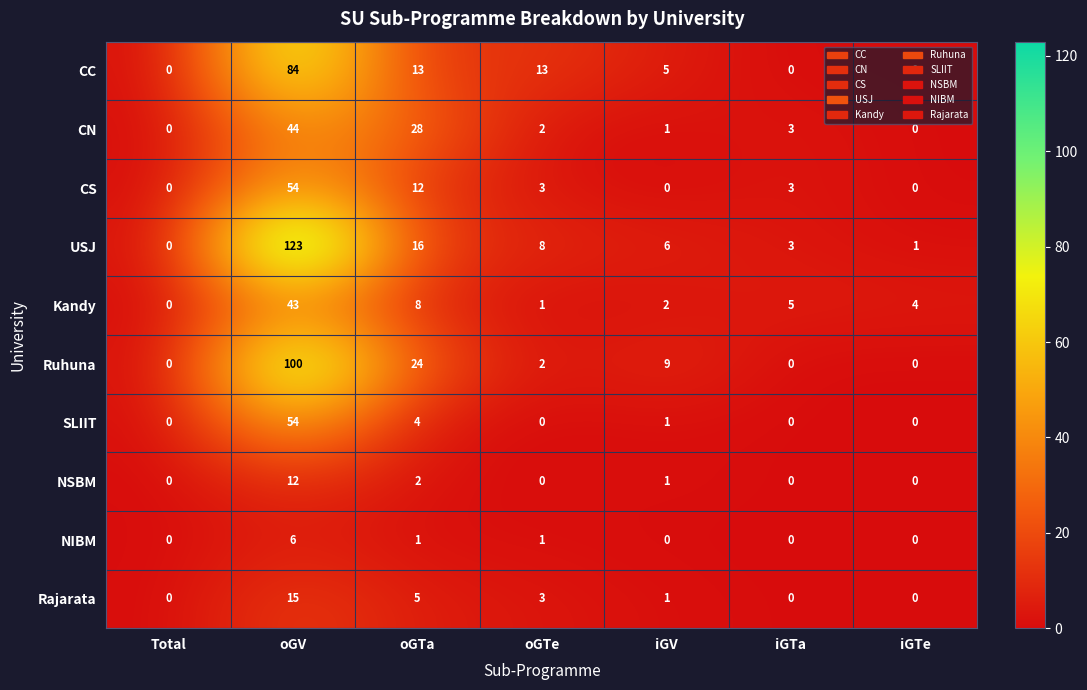

True or false: NIBM has a value of 0 at iGTe.

True